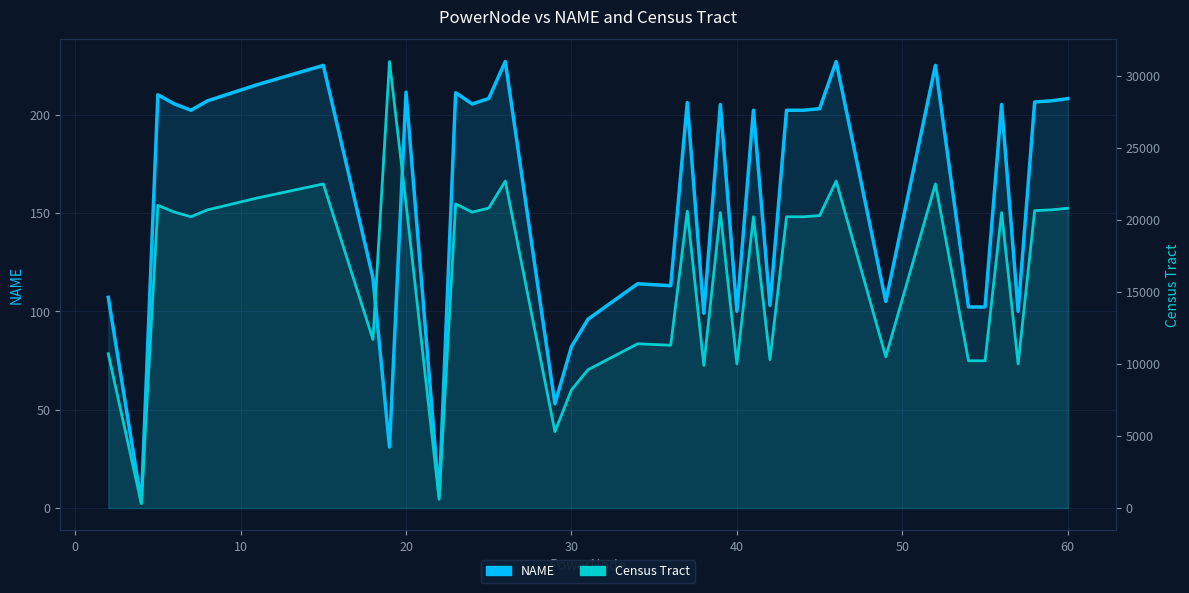

Which series changed the most between 18 and 27?

Census Tract